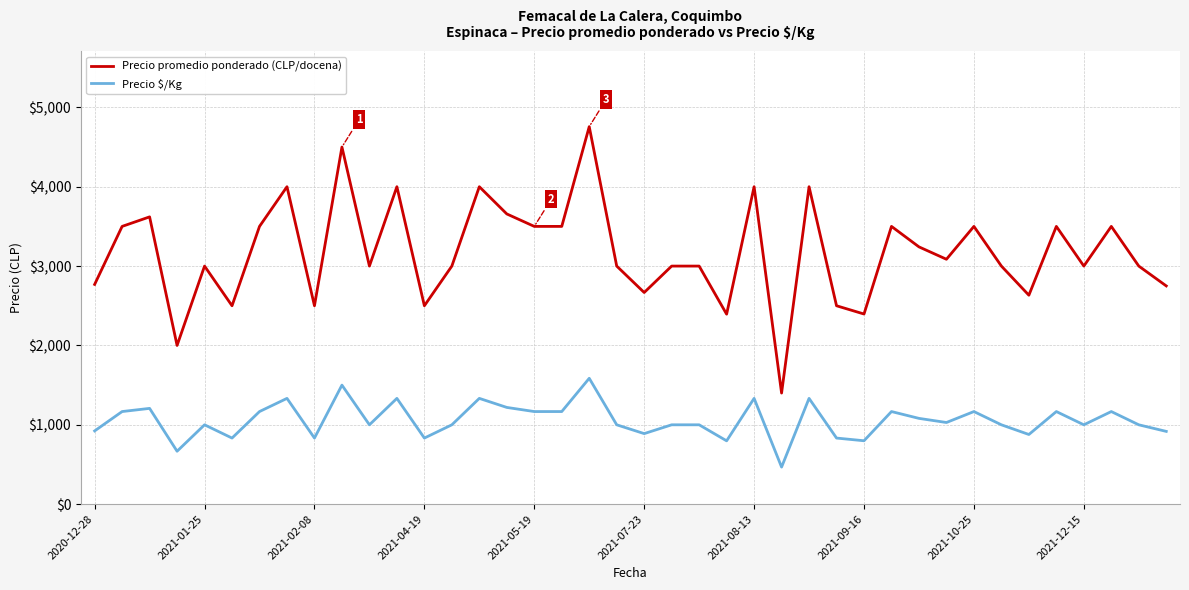

Which series has the largest total across all categories?

Precio promedio ponderado (CLP/docena)